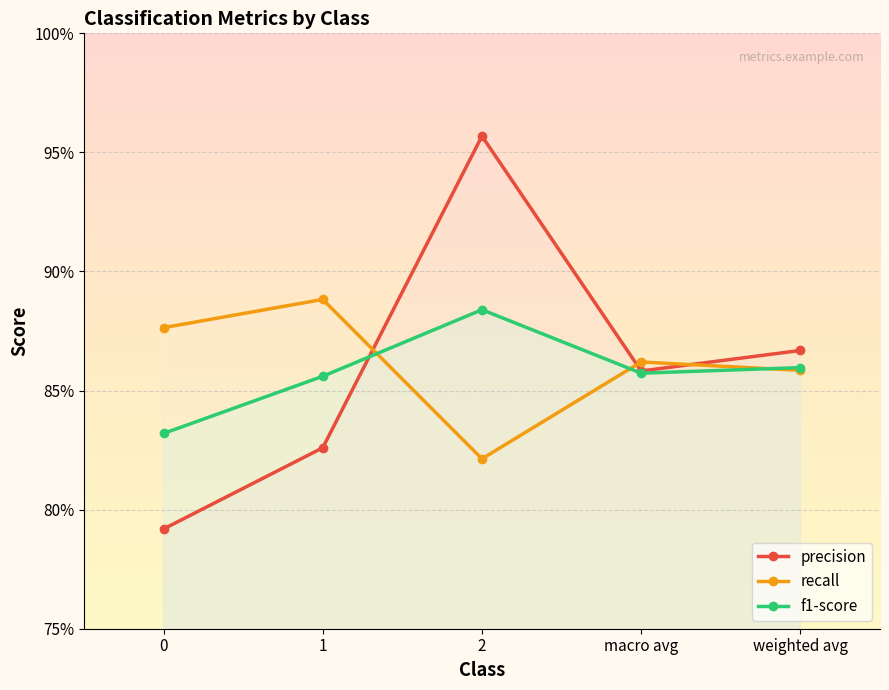

Between 1 and 2, which series saw the biggest shift?

precision